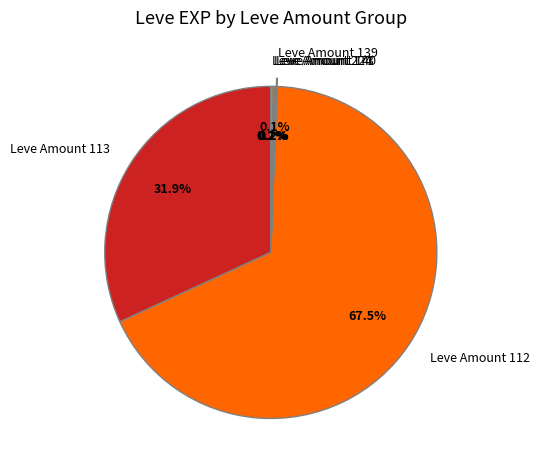

What is the ratio of the value at Leve Amount 113 to the value at Leve Amount 112?

0.5